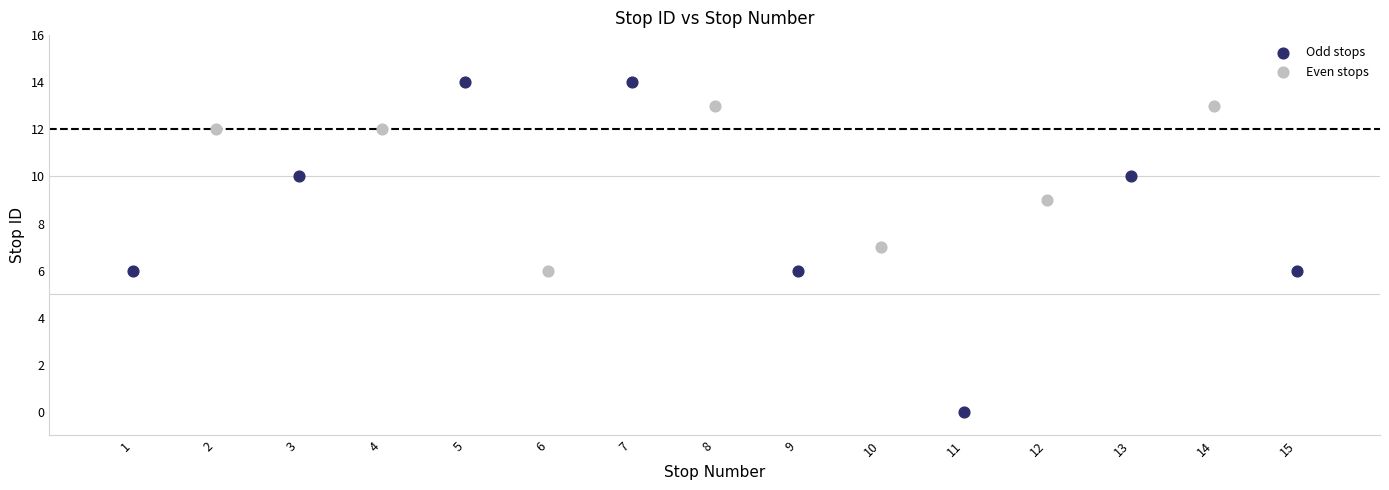

Which series contains the lowest Y value?

Odd stops